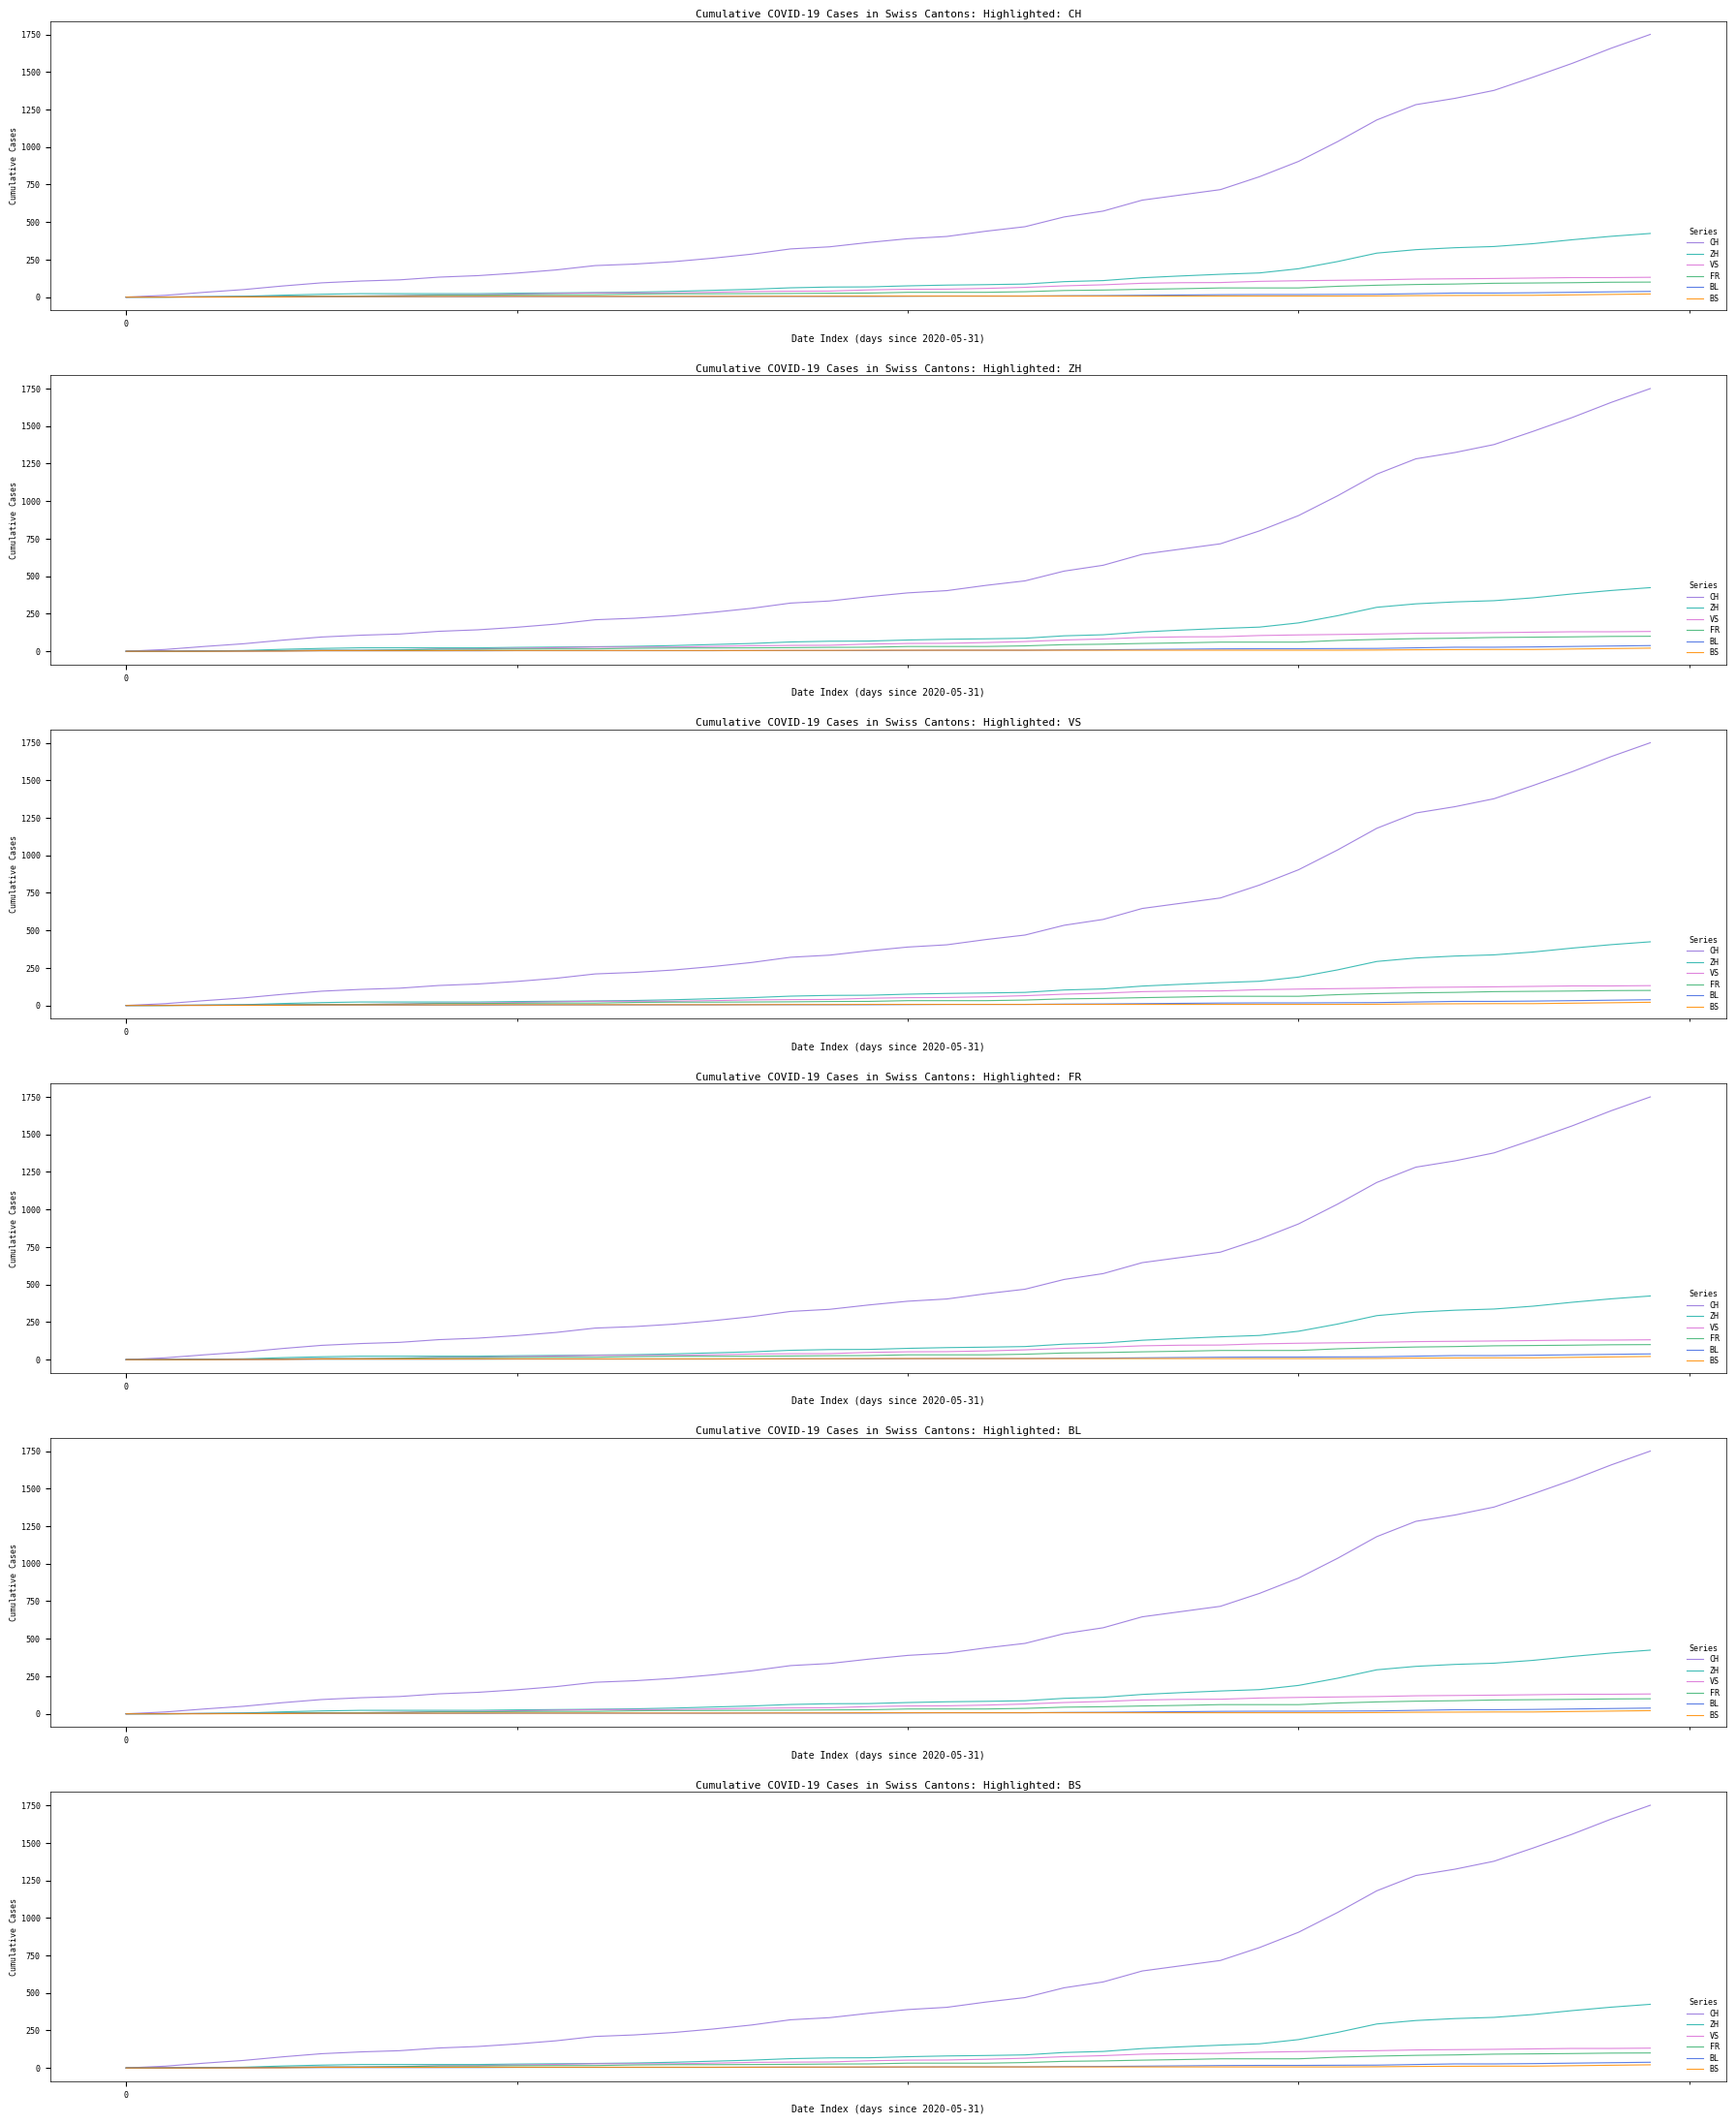

How many values in the CH series are below 389?

20